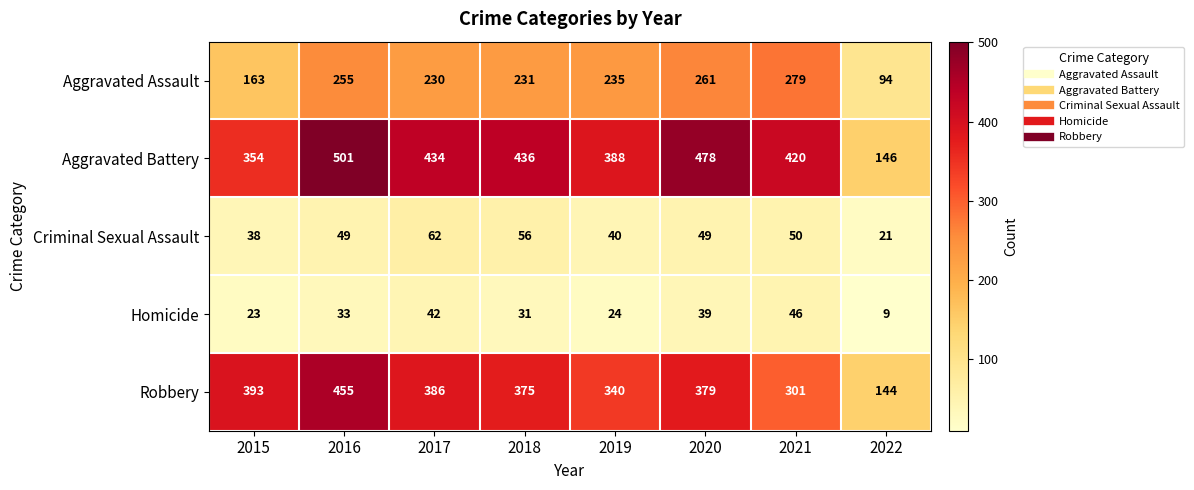

Is it true that Aggravated Assault equals 261 at 2020?

True